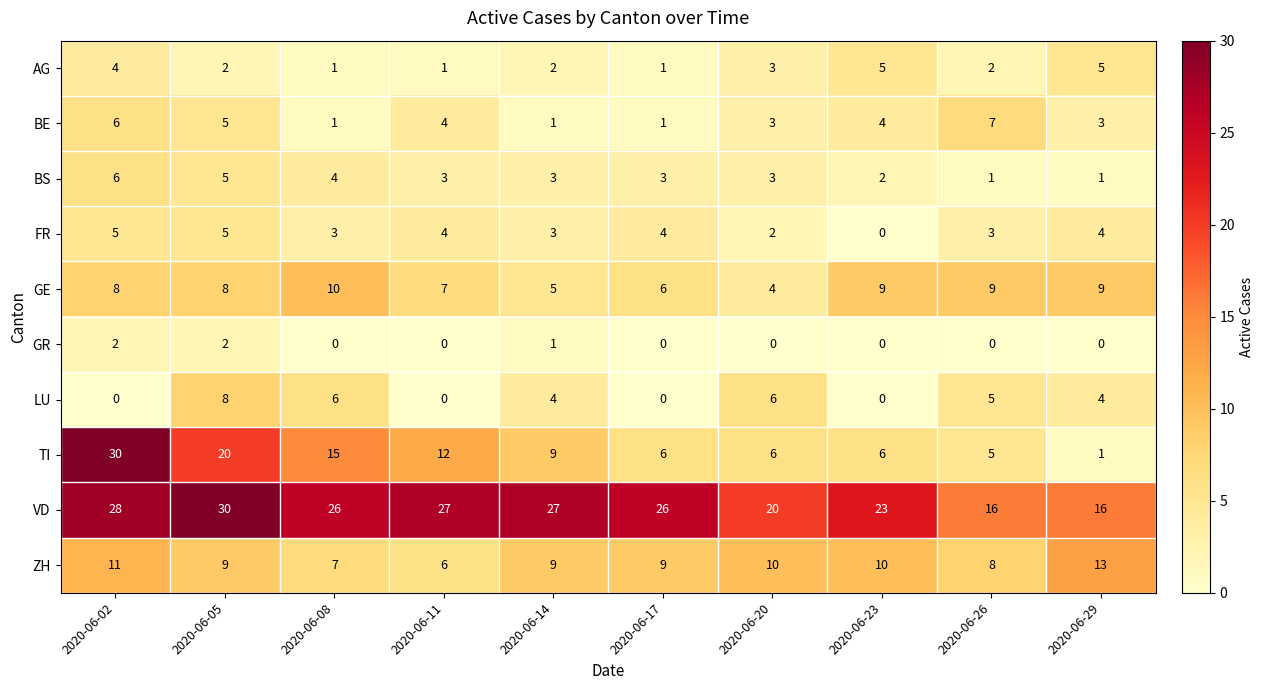

Between 2020-06-08 and 2020-06-17, which series saw the biggest shift?

TI